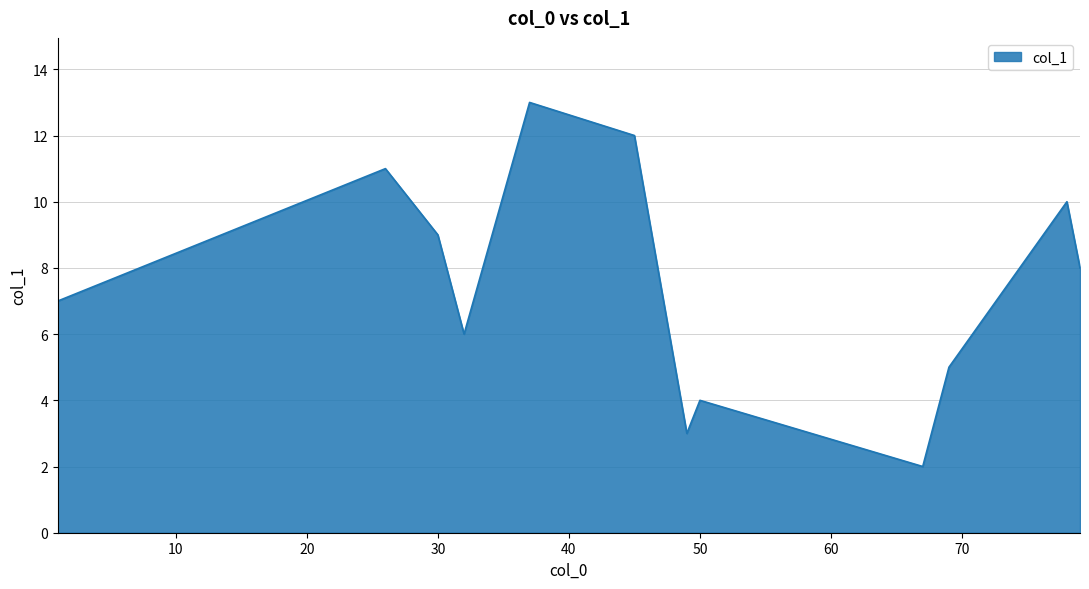

What is the maximum value shown in the chart?

13.0